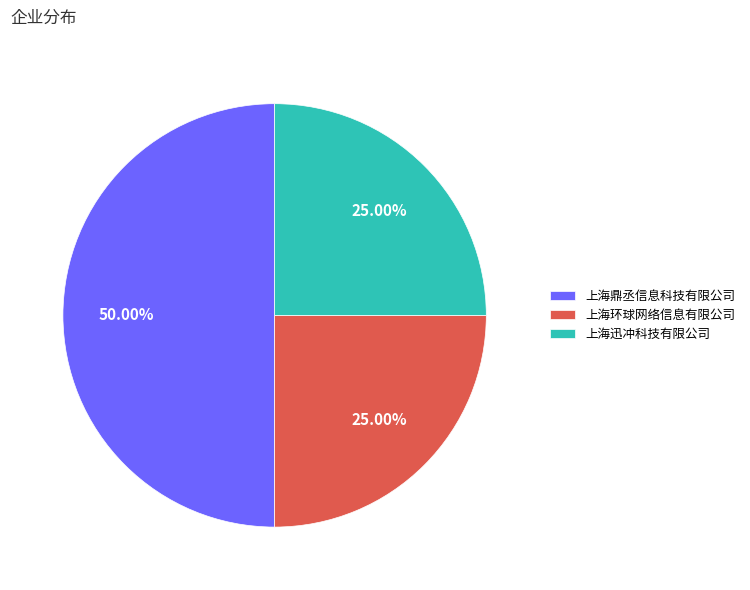

To the nearest percent, what is the combined percentage of 上海迅冲科技有限公司 and 上海鼎丞信息科技有限公司?

75%